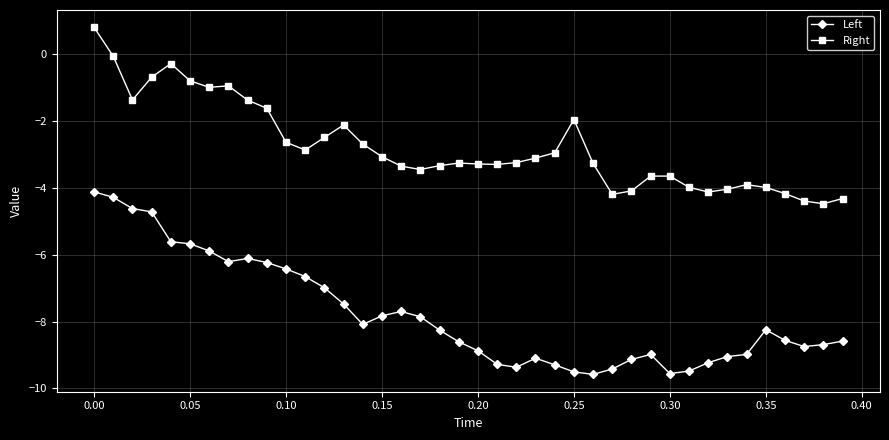

Which series has the largest total across all categories?

Right